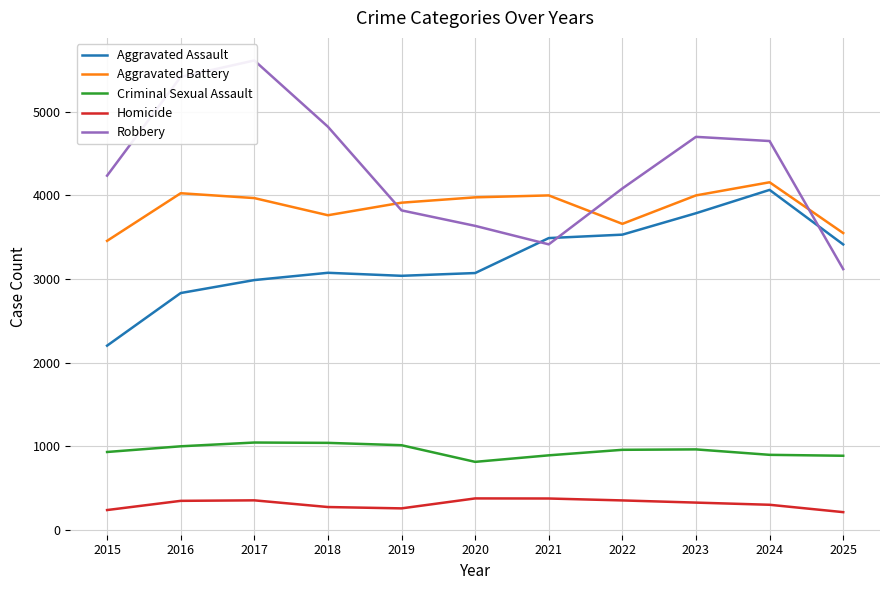

How many lines are shown in the chart?

5